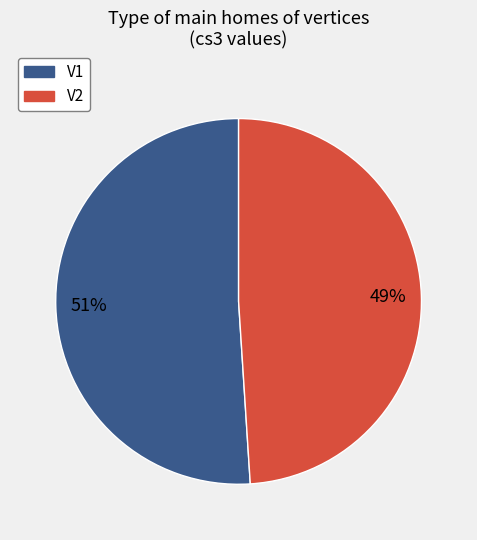

Do V1 and V2 together represent more than half of the pie?

Yes